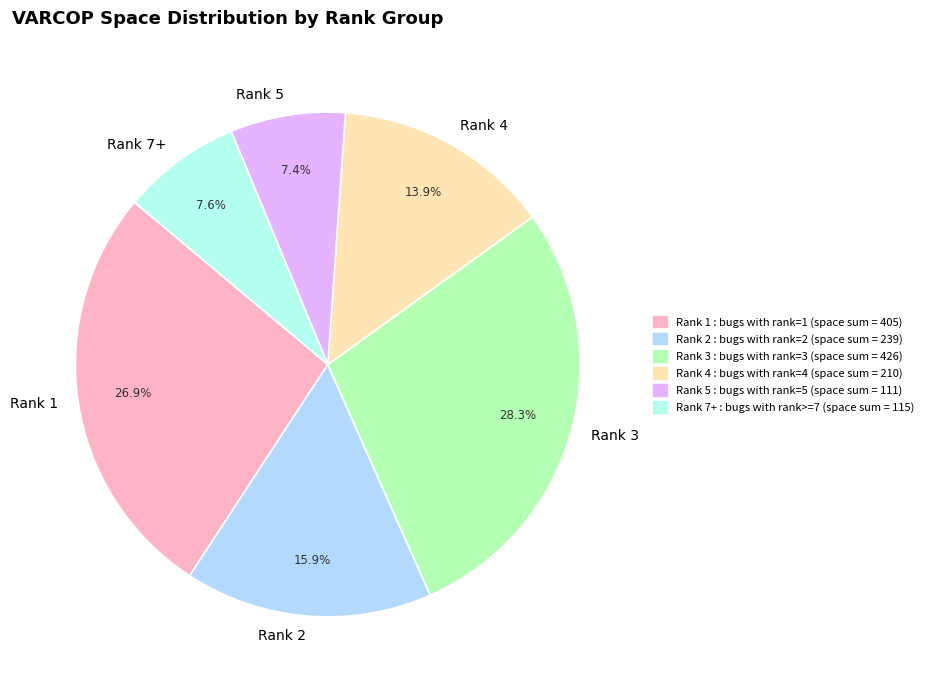

Is Rank 3 the majority of the pie?

No